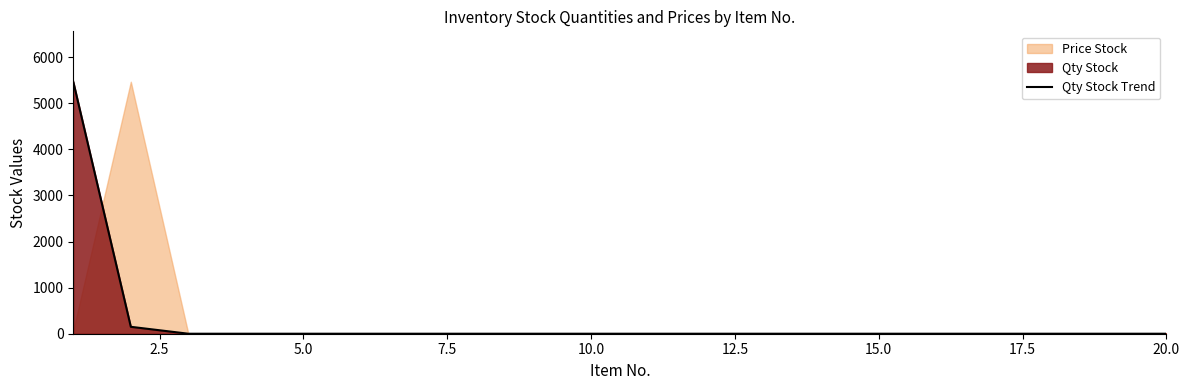

What is the maximum value for Qty Stock Trend?

5467